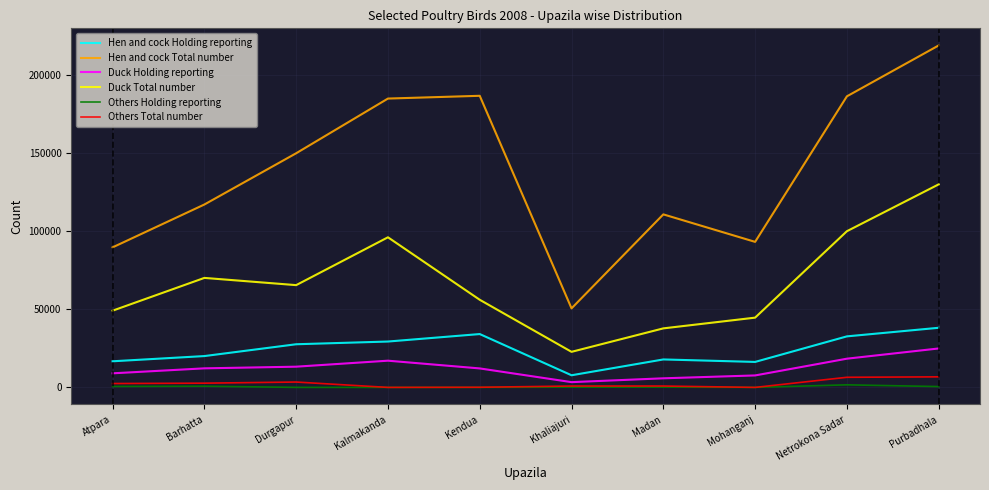

Read the Hen and cock Holding reporting value at Kalmakanda.

29393